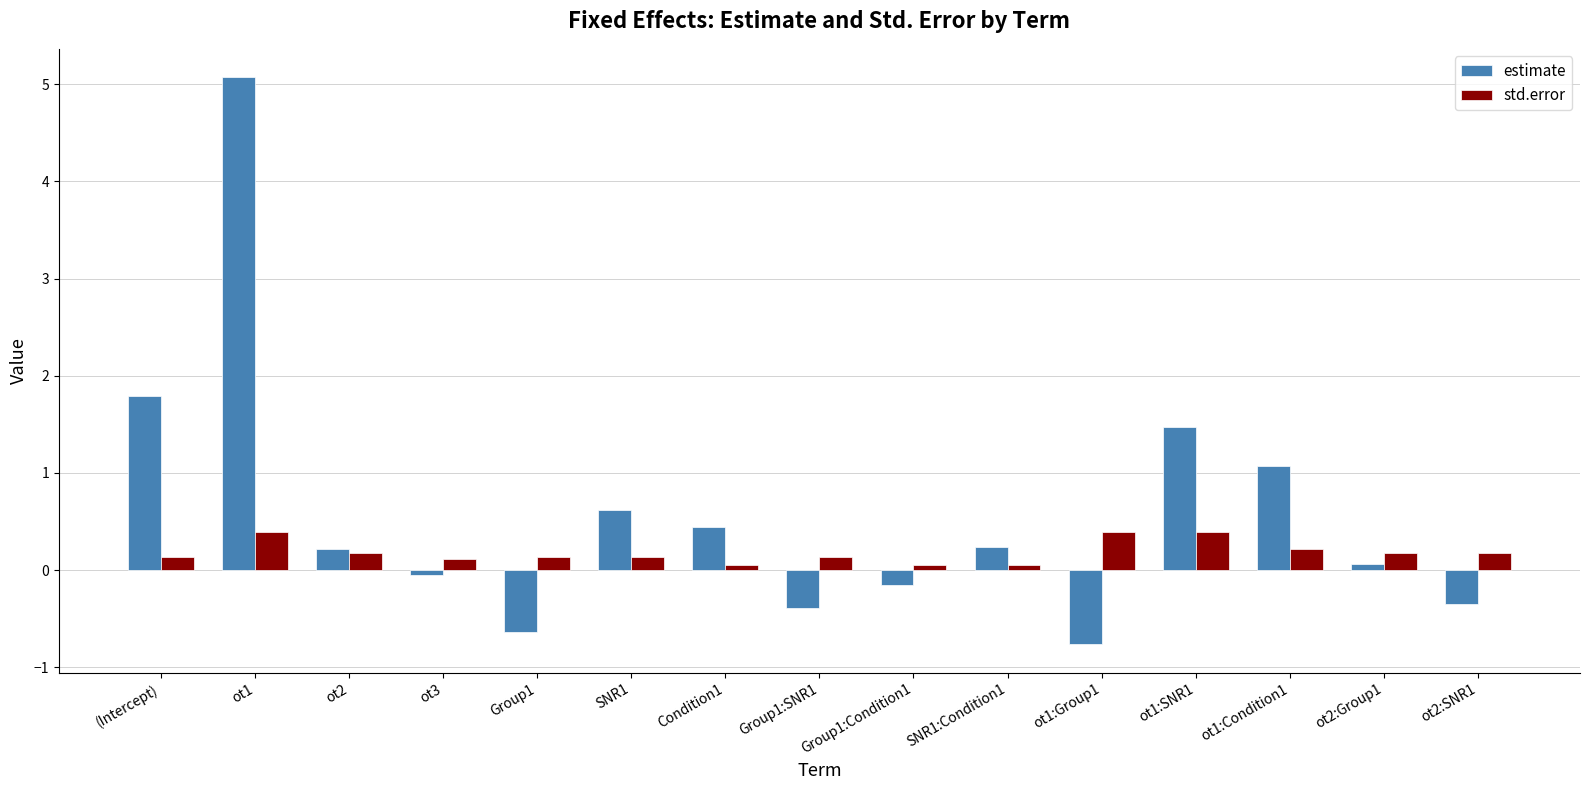

What is the label of the 8th bar from the left?

Group1:SNR1